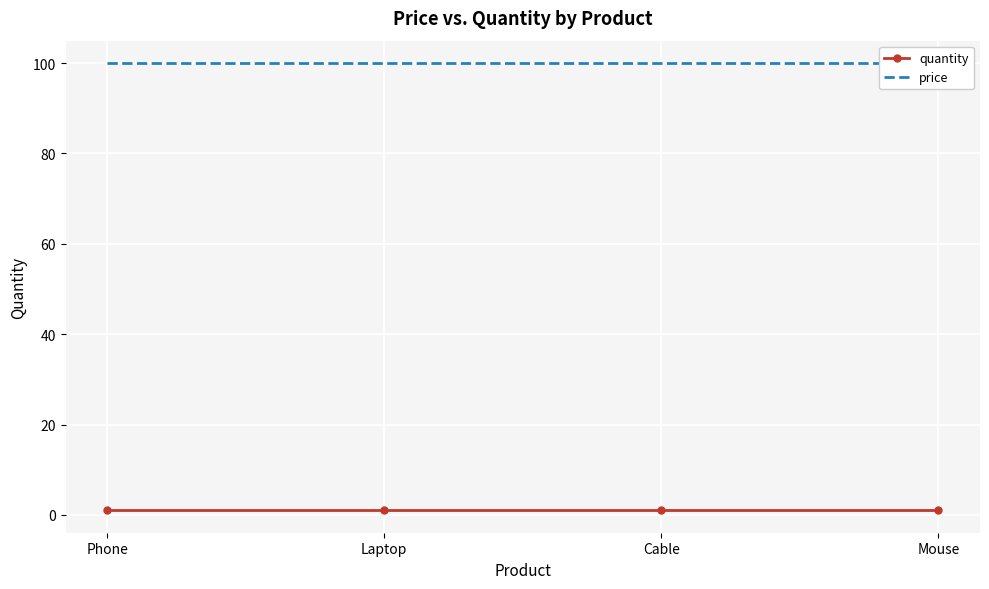

What is the sum of all price values?

400